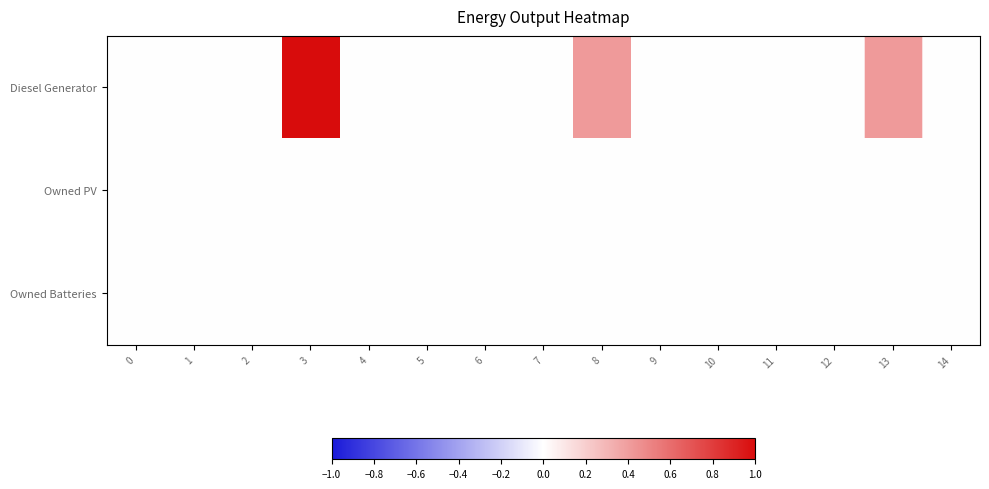

Rank the series by their maximum value, from highest to lowest.

Diesel Generator, Owned PV, Owned Batteries